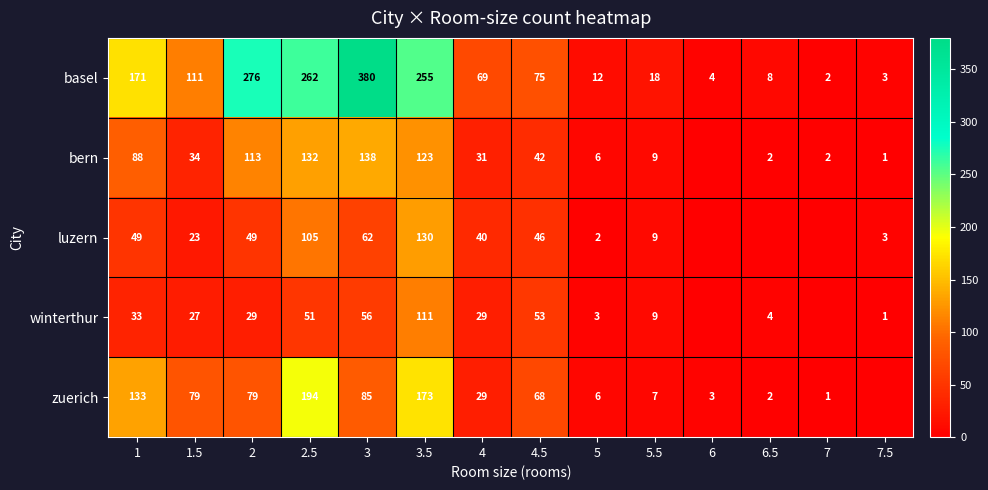

Which has a higher value, 5 or 3?

3